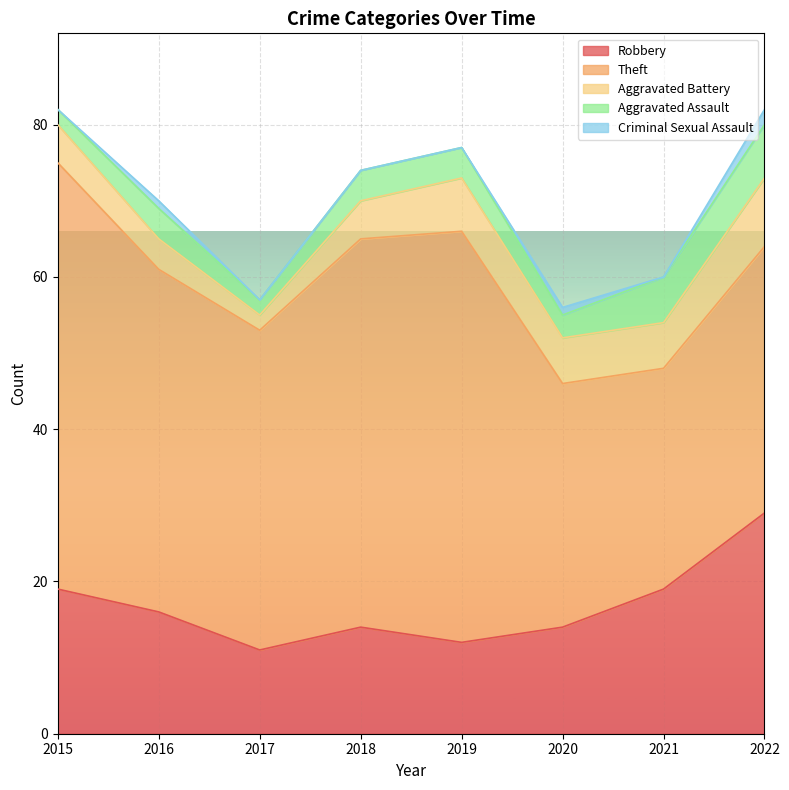

Reading left to right, transcribe all the data shown in this chart.

Robbery: 2015=19	2016=16	2017=11	2018=14	2019=12	2020=14	2021=19	2022=29
Theft: 2015=56	2016=45	2017=42	2018=51	2019=54	2020=32	2021=29	2022=35
Aggravated Battery: 2015=5	2016=4	2017=2	2018=5	2019=7	2020=6	2021=6	2022=9
Aggravated Assault: 2015=2	2016=4	2017=2	2018=4	2019=4	2020=3	2021=6	2022=7
Criminal Sexual Assault: 2015=0	2016=1	2017=0	2018=0	2019=0	2020=1	2021=0	2022=2